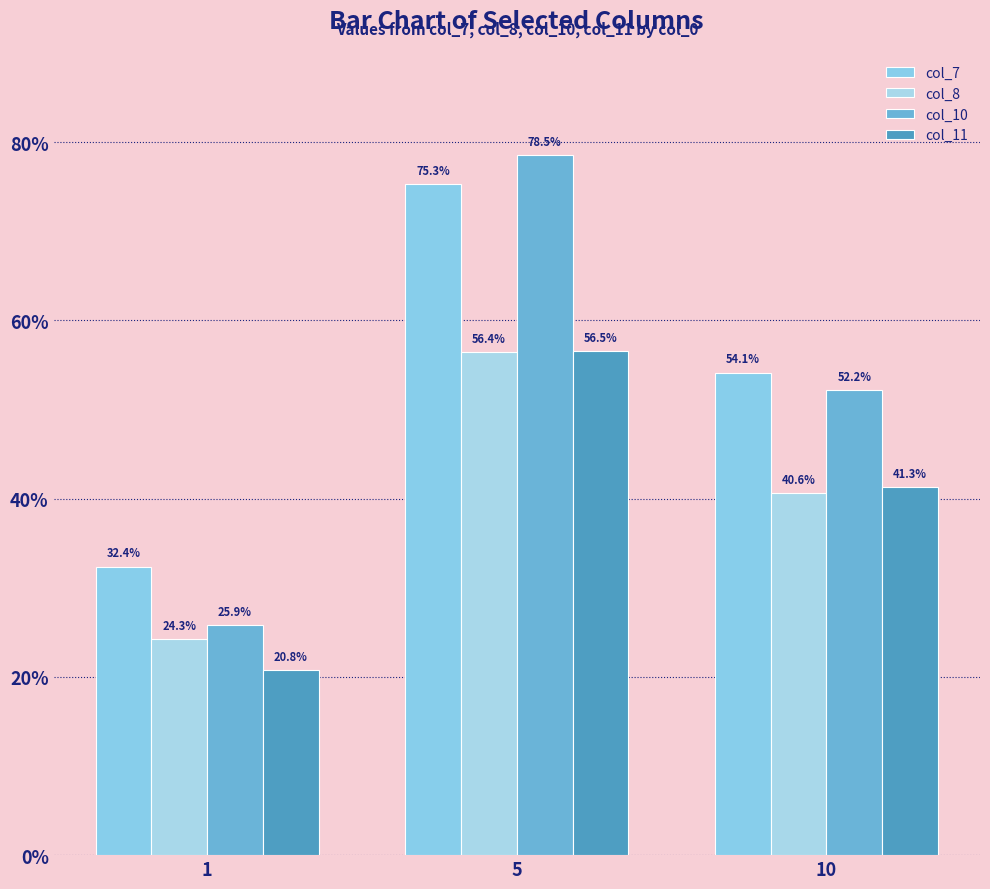

What is the value of the col_8 bar at the 3rd from the left?

40.6